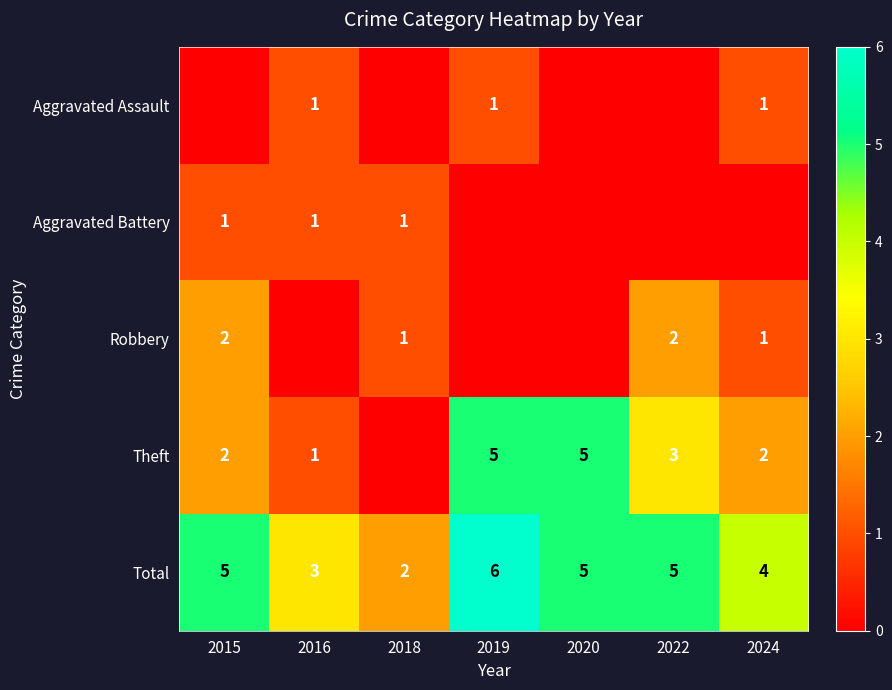

At how many categories does at least one series exceed 5?

1